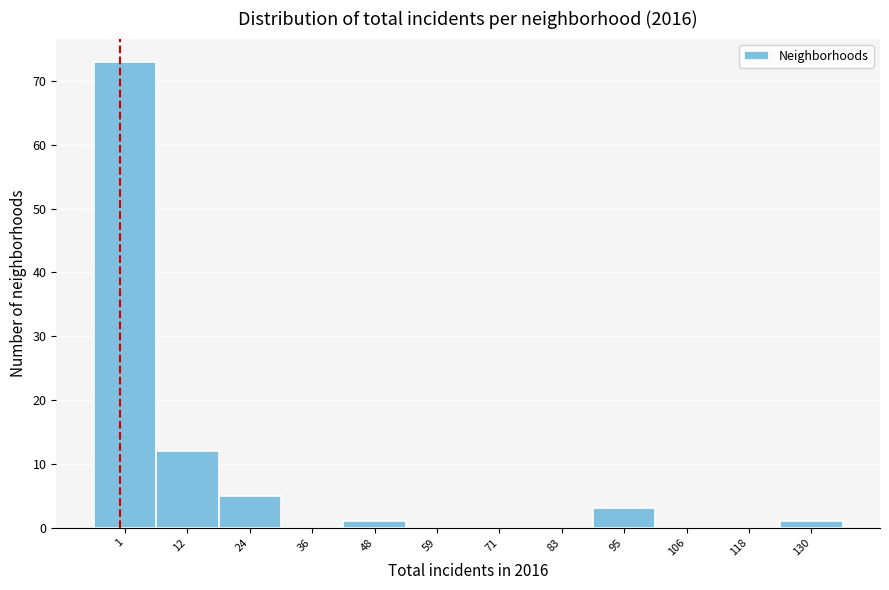

Reading left to right, extract all data points from this chart.

1=73	12=12	24=5	36=0	48=1	59=0	71=0	83=0	95=3	106=0	118=0	130=1